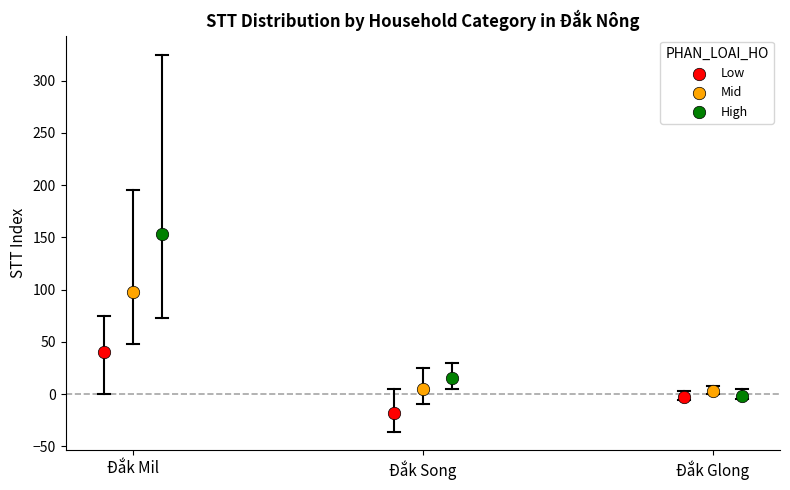

Which series reaches the minimum Y coordinate?

Low